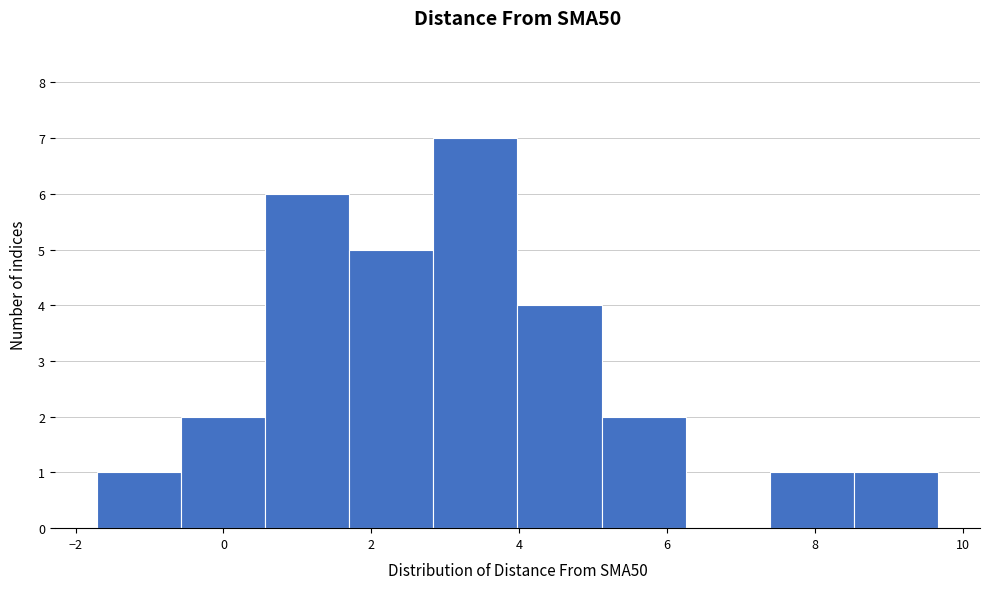

What is the height of the bar covering -1.8 to -0.6 on the x-axis? Neither the bar edges nor the heights are printed on the chart, so give them approximately, as read against the axes.

1